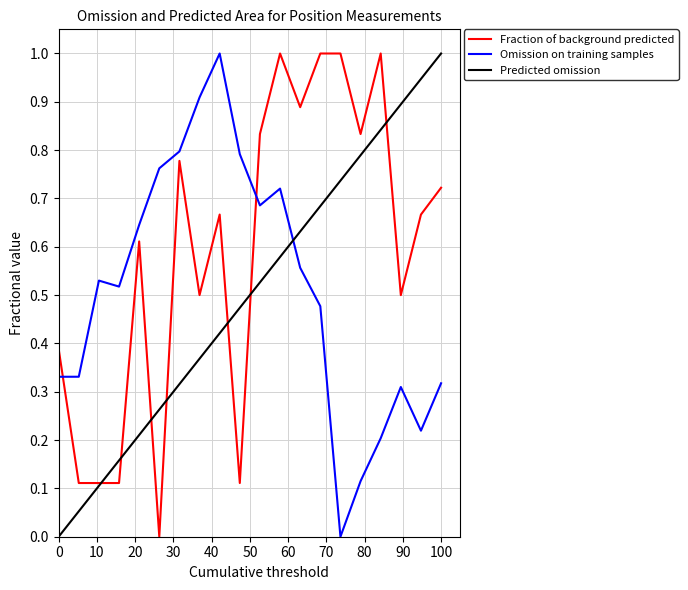

Which series has the largest total across all categories?

Fraction of background predicted